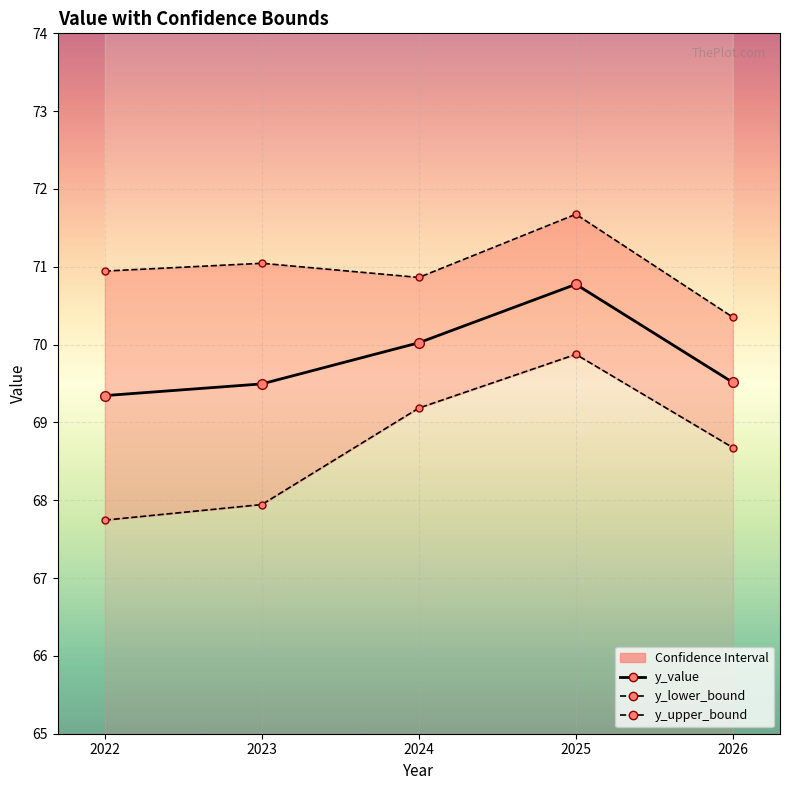

The chart shows a value of 70.0 at 2024. True or false?

True